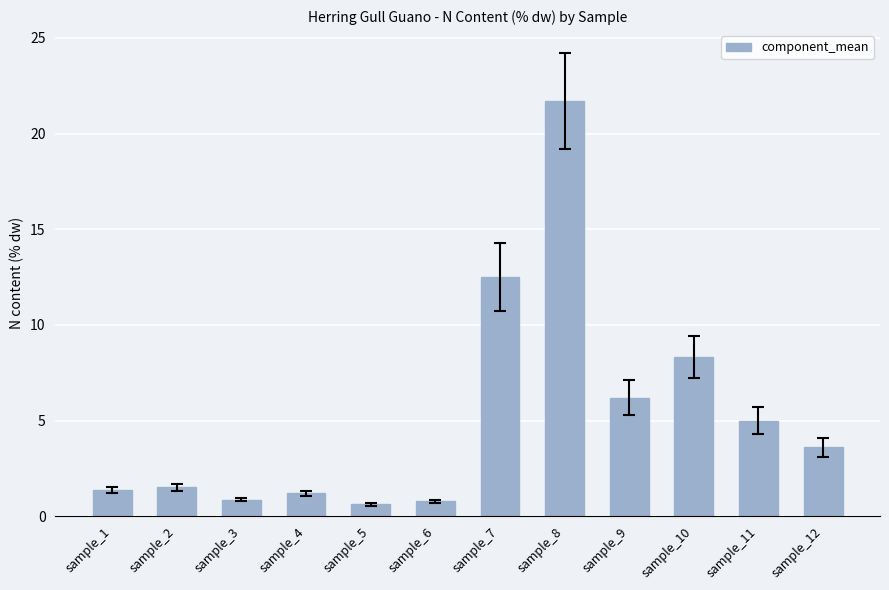

What is the value of the 6th bar from the left?

0.8